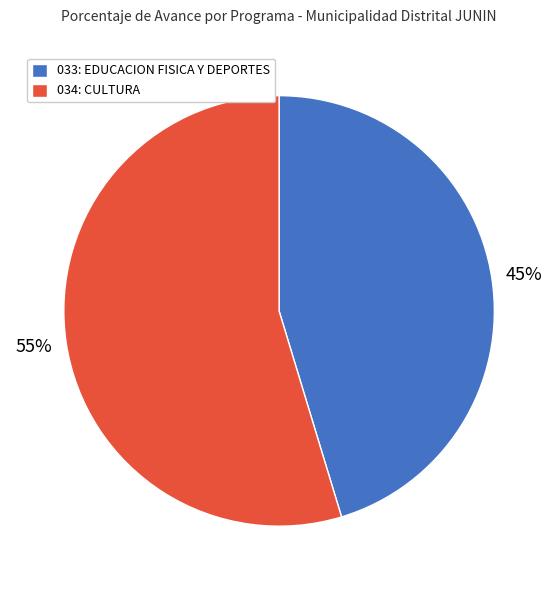

What is the majority slice?

034: CULTURA